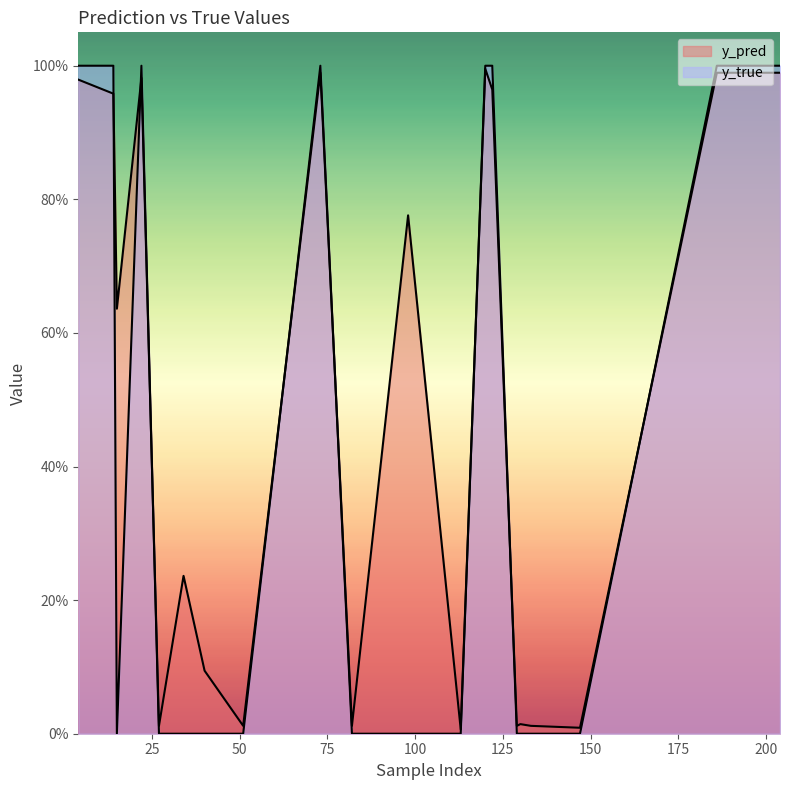

Which series has the largest range (max minus min)?

y_true